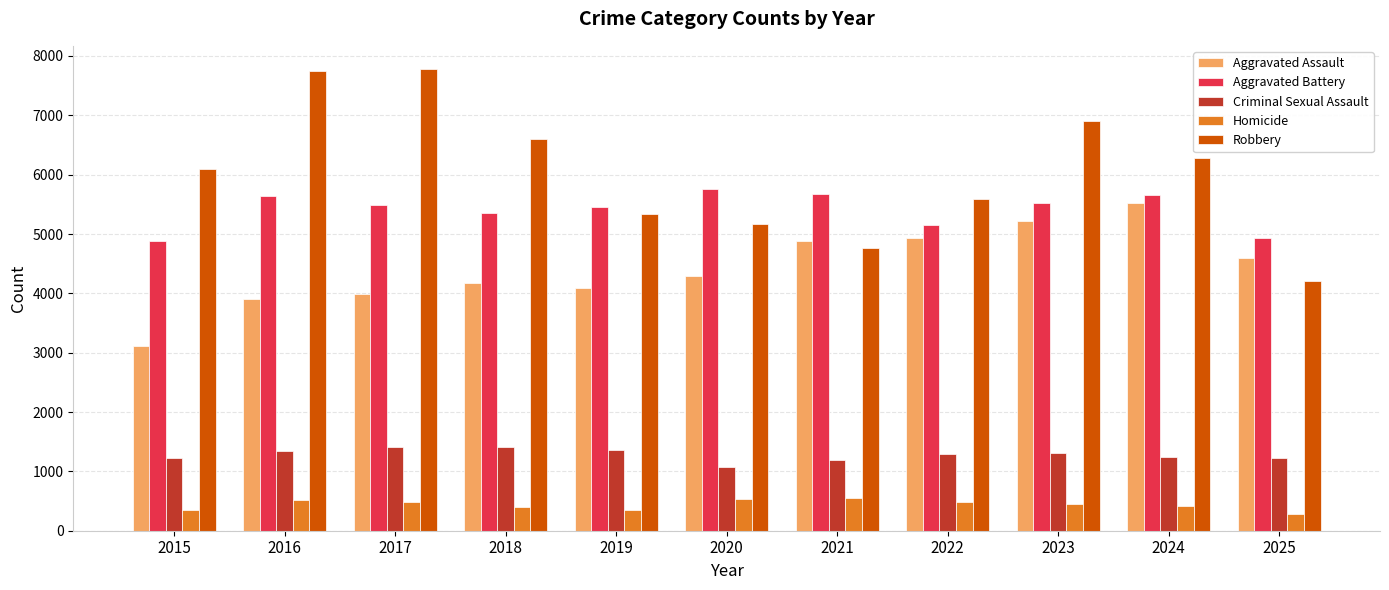

What are all the series names shown in the legend?

Aggravated Assault, Aggravated Battery, Criminal Sexual Assault, Homicide, Robbery